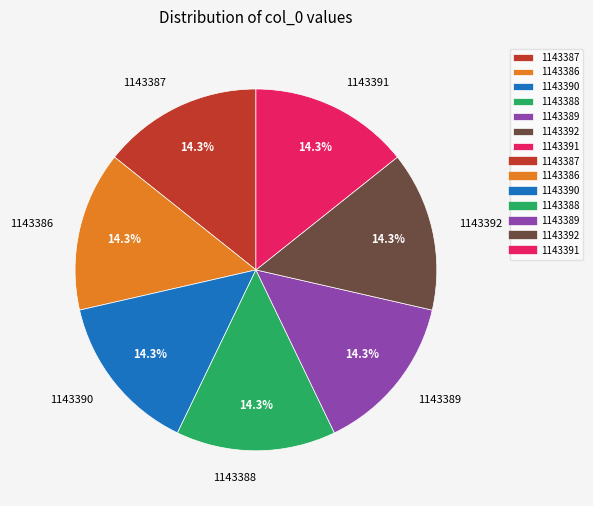

Is it true that 1143390 is 27% of the pie?

False